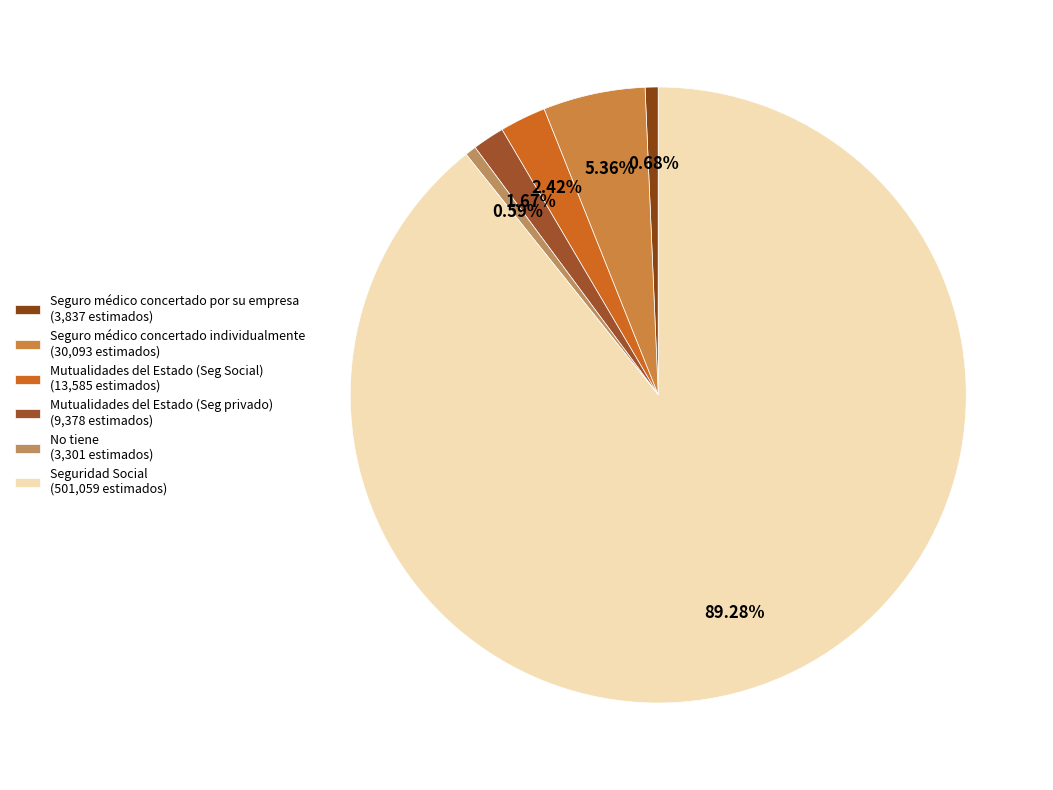

Count the number of slices in the pie.

6